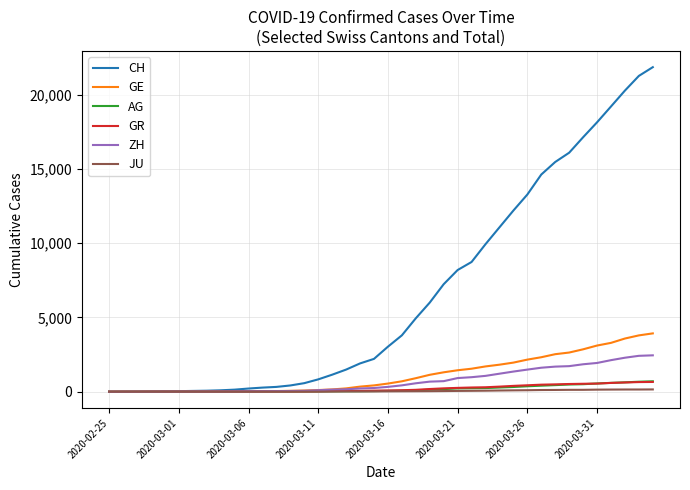

What is the greatest value displayed?

21855